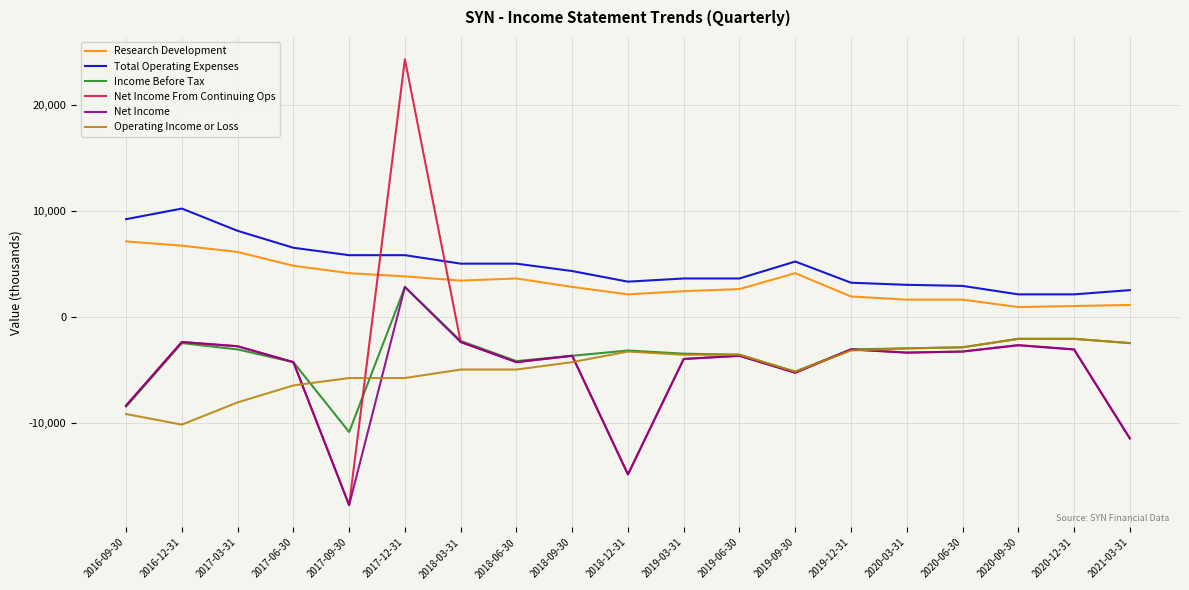

Does the chart have visible grid lines?

Yes